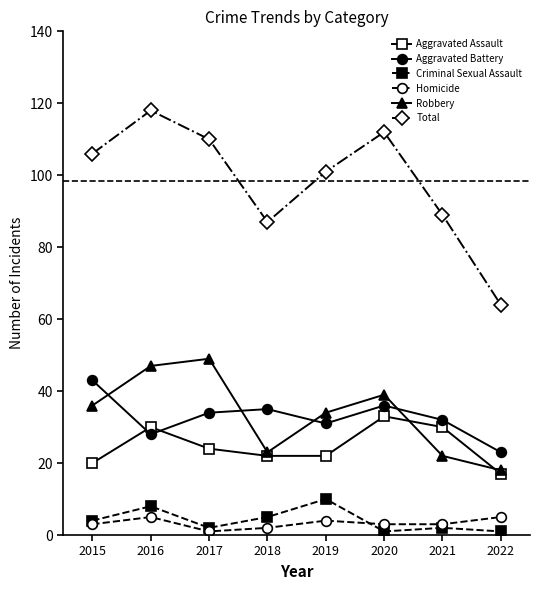

What is the sum of all Robbery values?

268